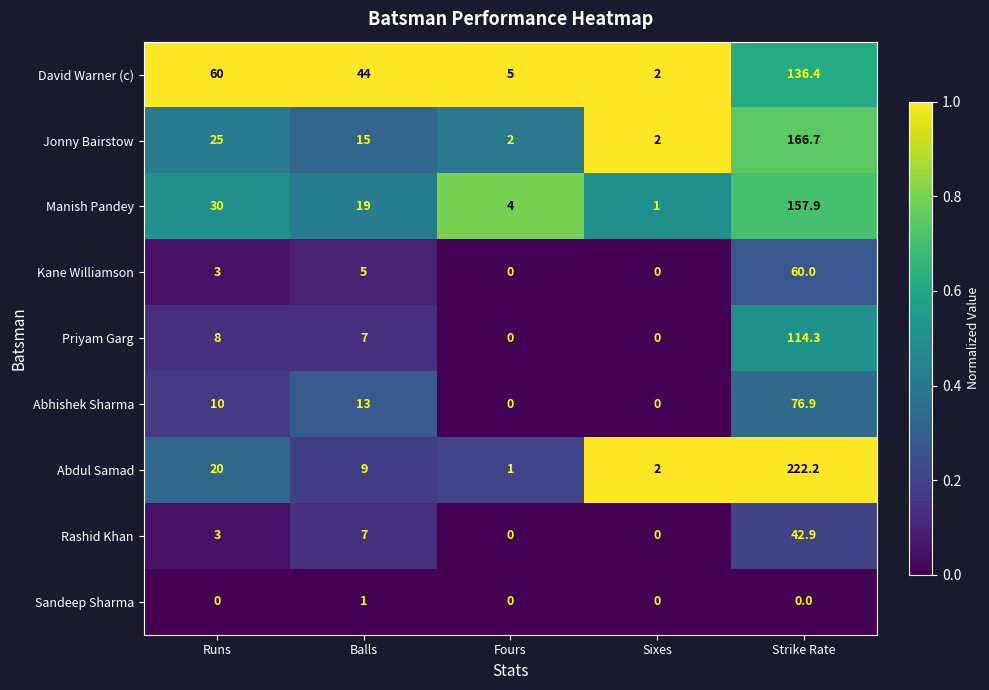

How many series are shown in this chart?

9